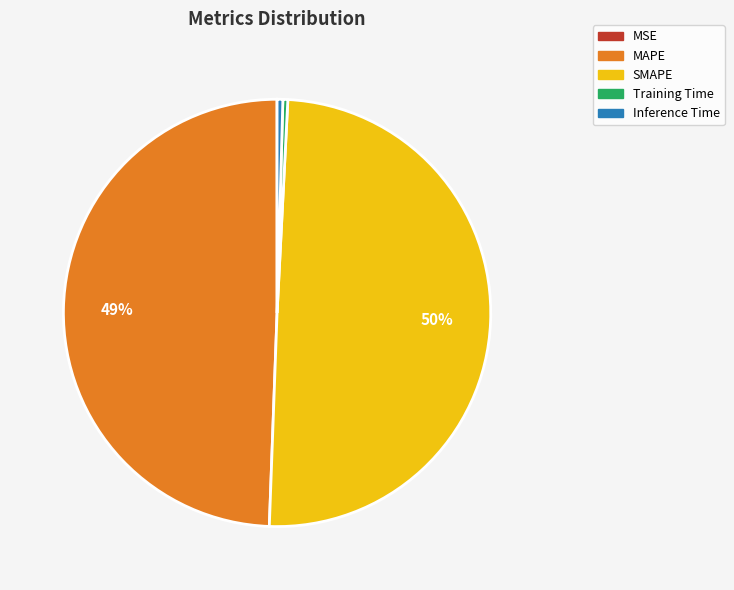

True or false: SMAPE accounts for 50% of the total.

True